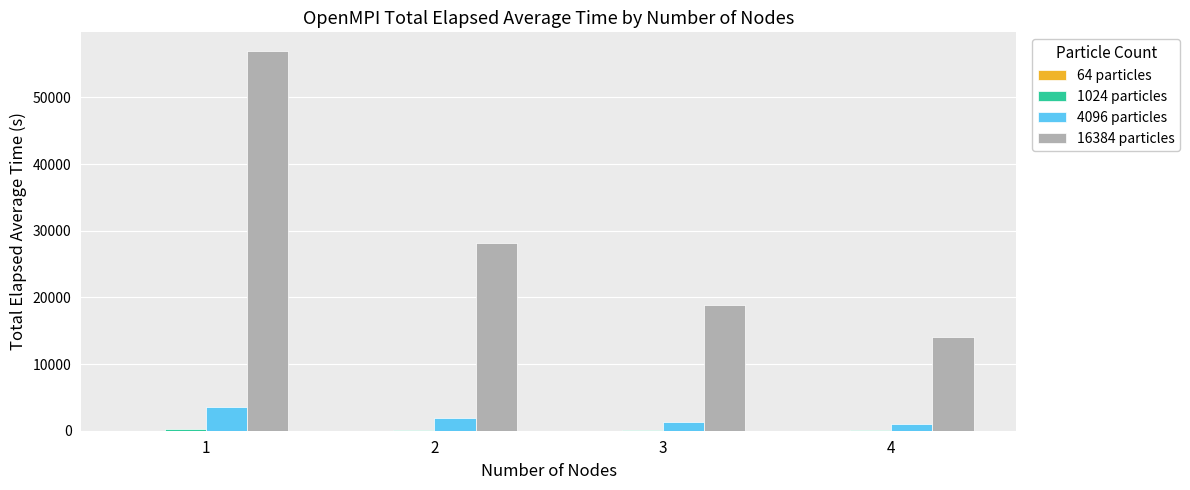

Which series has the largest total across all categories?

16384 particles